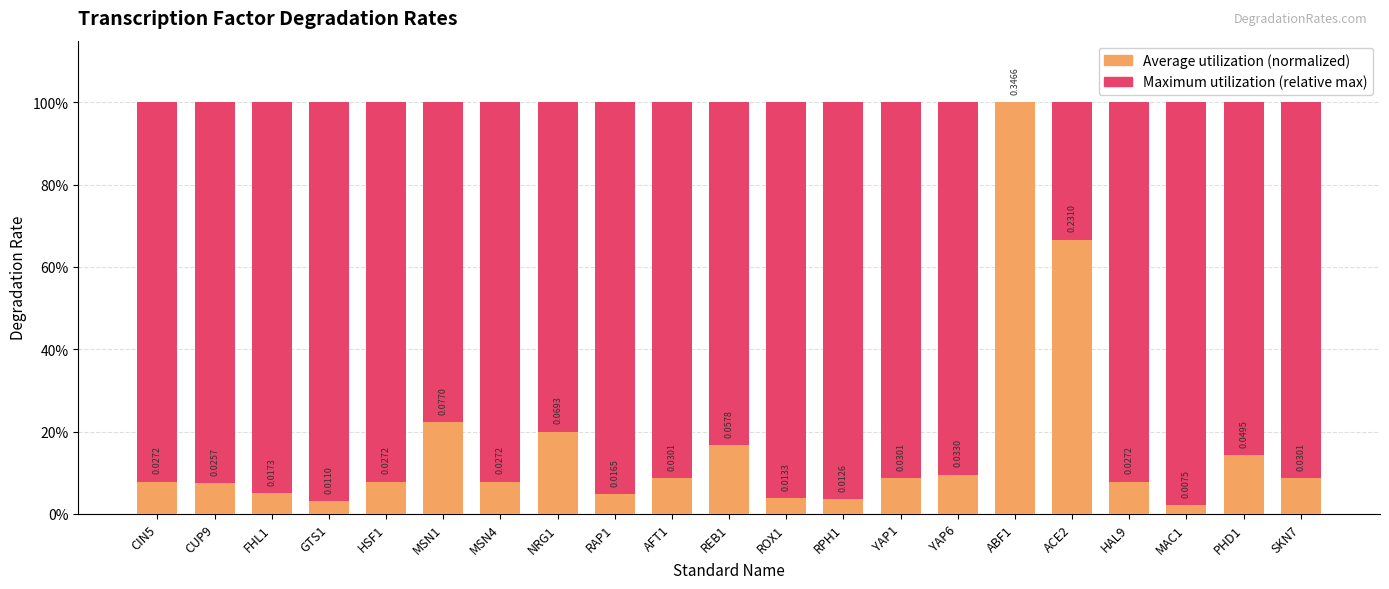

List the labels in order of Average utilization value, largest first.

ABF1, ACE2, MSN1, NRG1, REB1, PHD1, YAP6, AFT1, YAP1, SKN7, CIN5, HSF1, MSN4, HAL9, CUP9, FHL1, RAP1, ROX1, RPH1, GTS1, MAC1